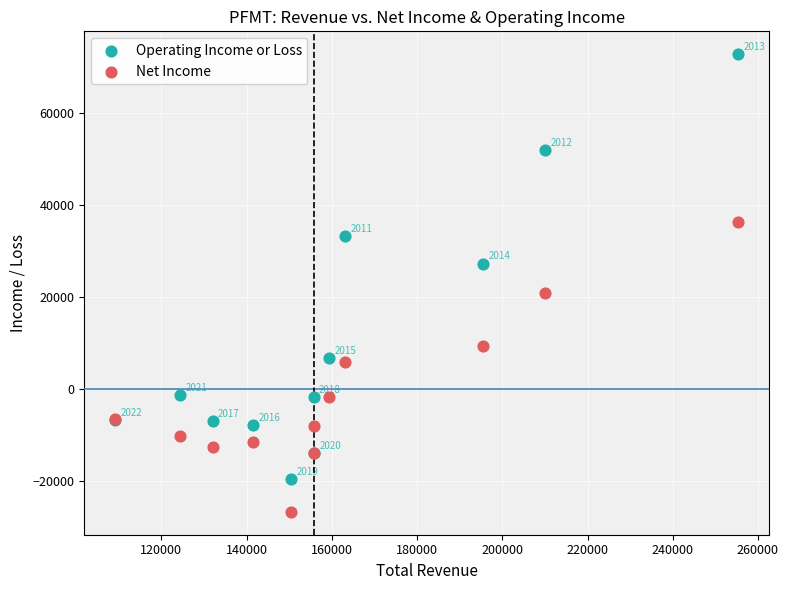

What is the X range (max minus min) for the scatter plot?

146100